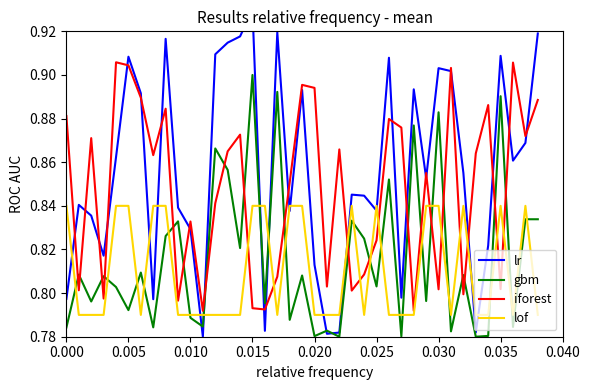

Which series ends up on top after the final intersection of iforest and lof?

iforest